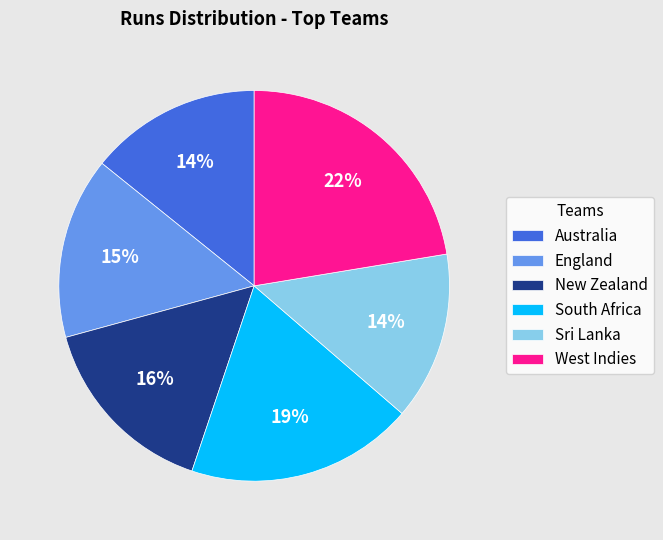

Count the number of slices in the pie.

6